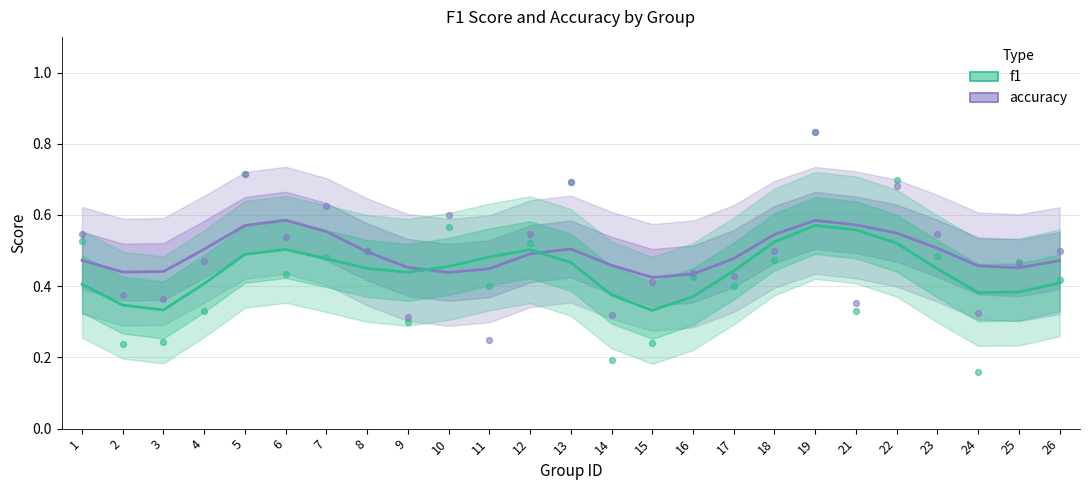

What is the total value across all series at 11?

0.7